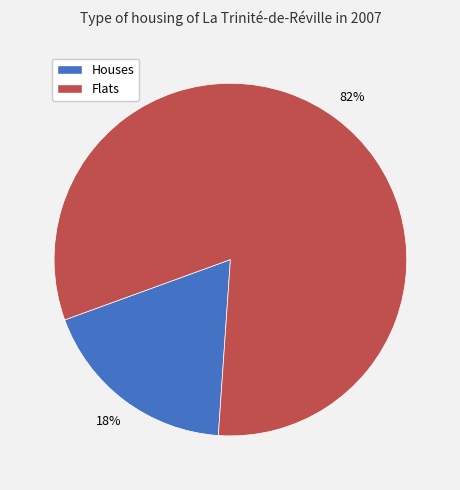

The Houses slice represents 18% of the pie. True or false?

True